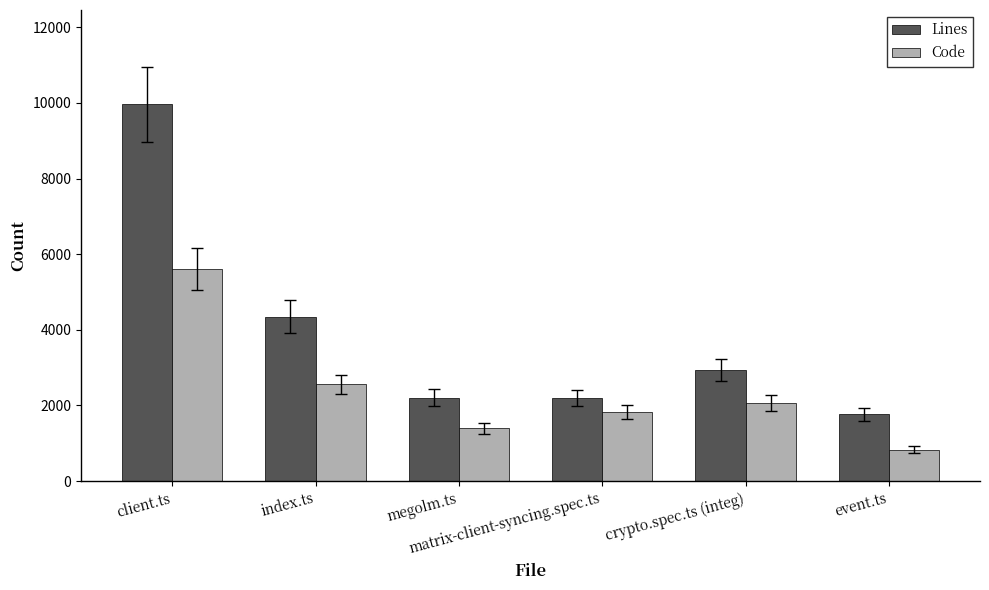

What are all the series names shown in the legend?

Lines, Code